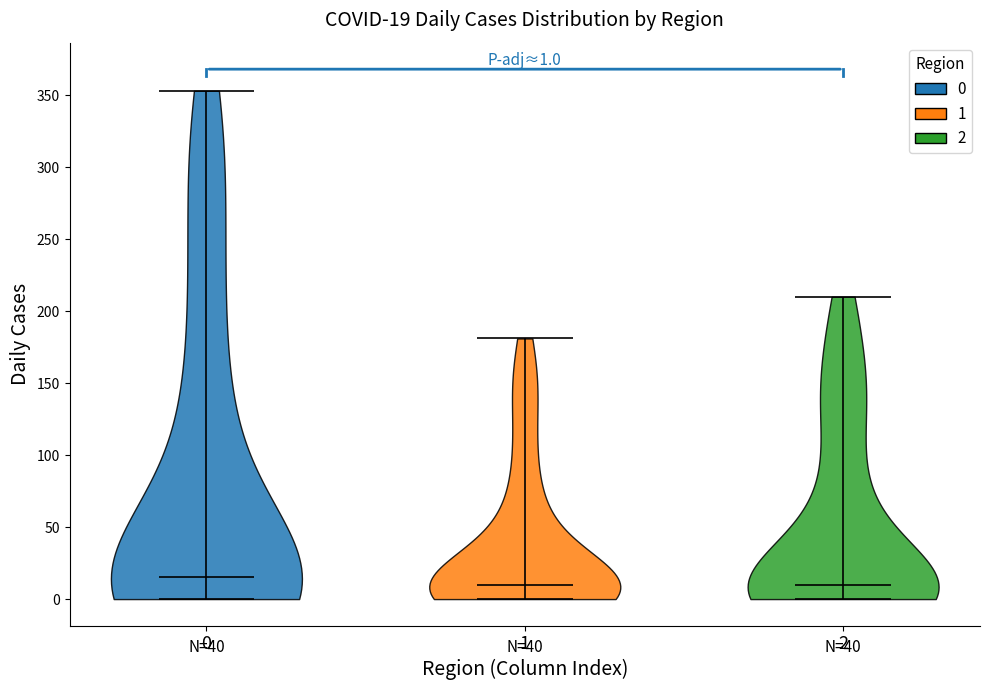

Which violin has the highest median line?

0